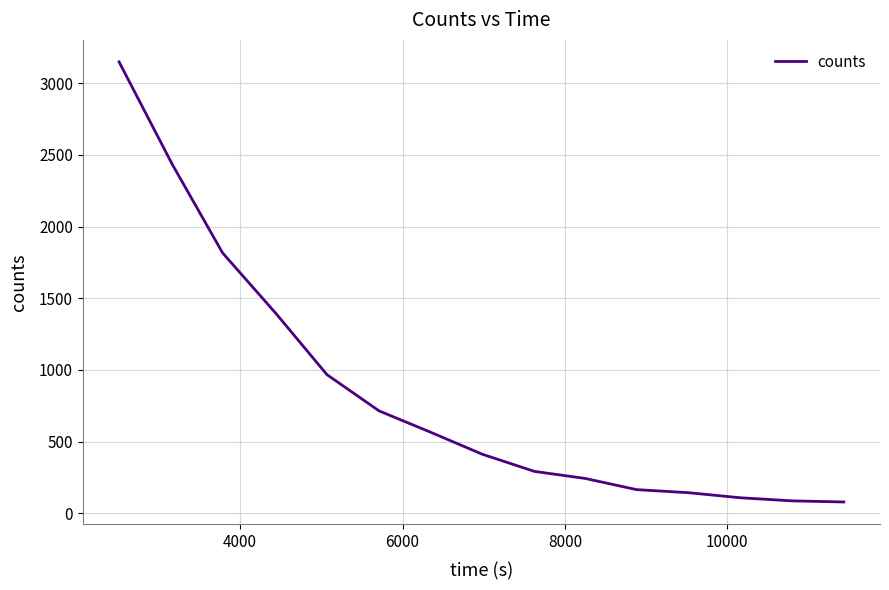

What is the minimum value shown in the chart?

79.1